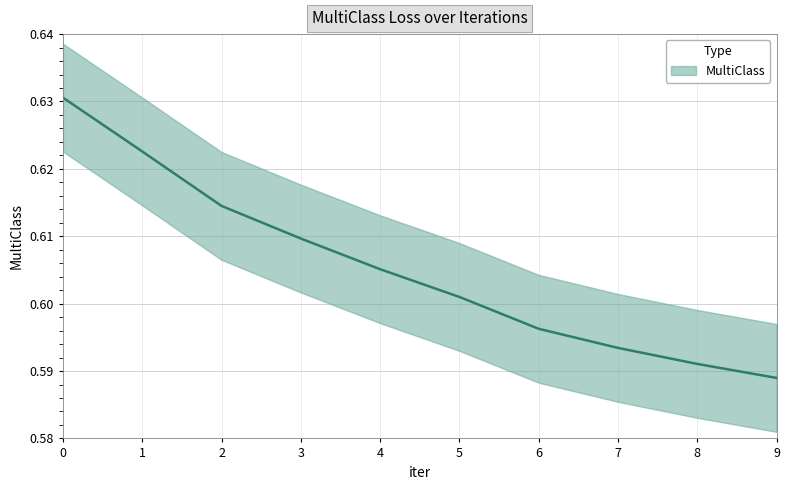

The value at 3 is 0.6. True or false?

True